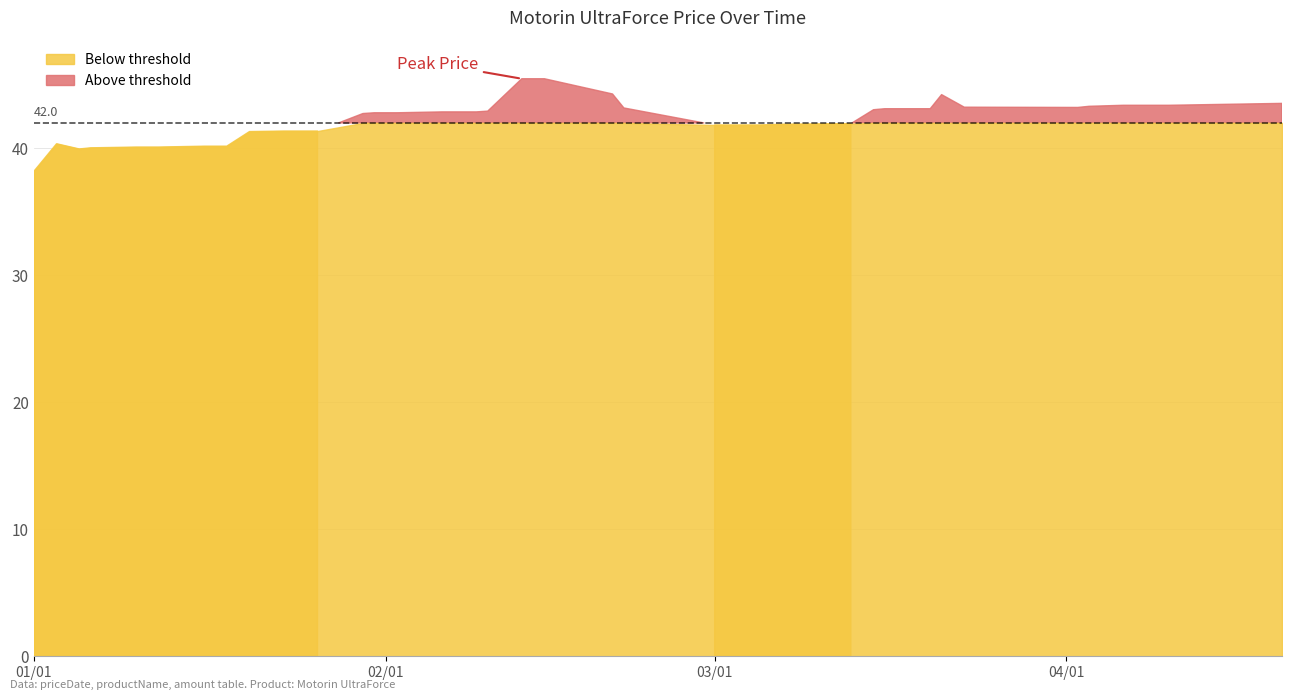

Where is the data nearest to the value 41?

2024-01-20